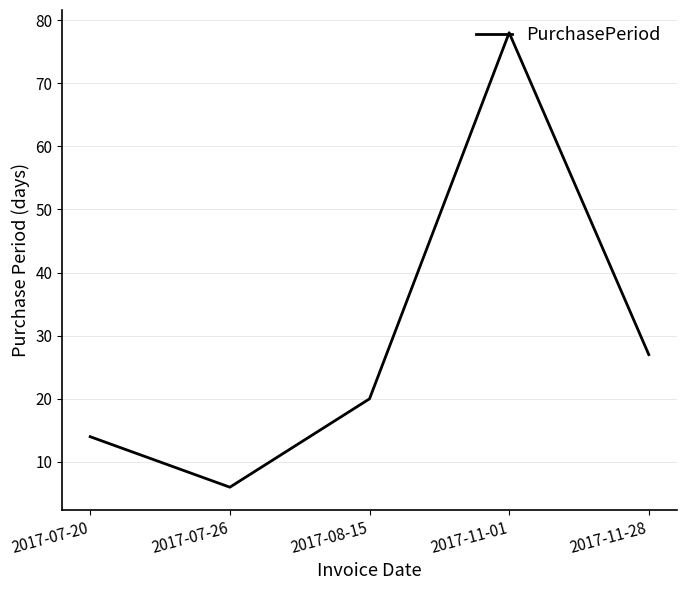

How many series are shown in this chart?

1